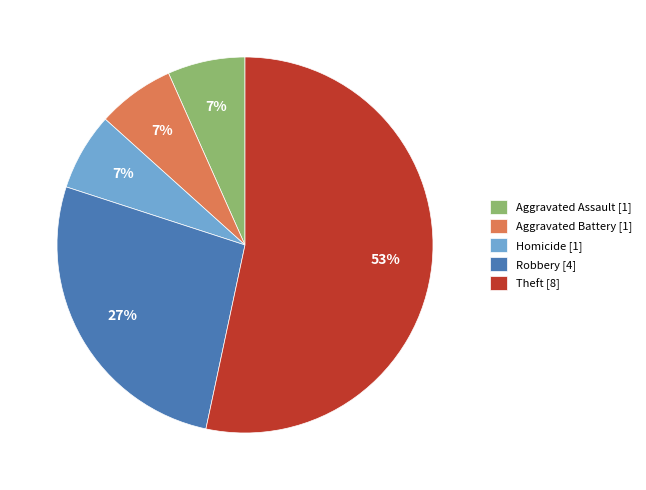

Count the number of slices in the pie.

5